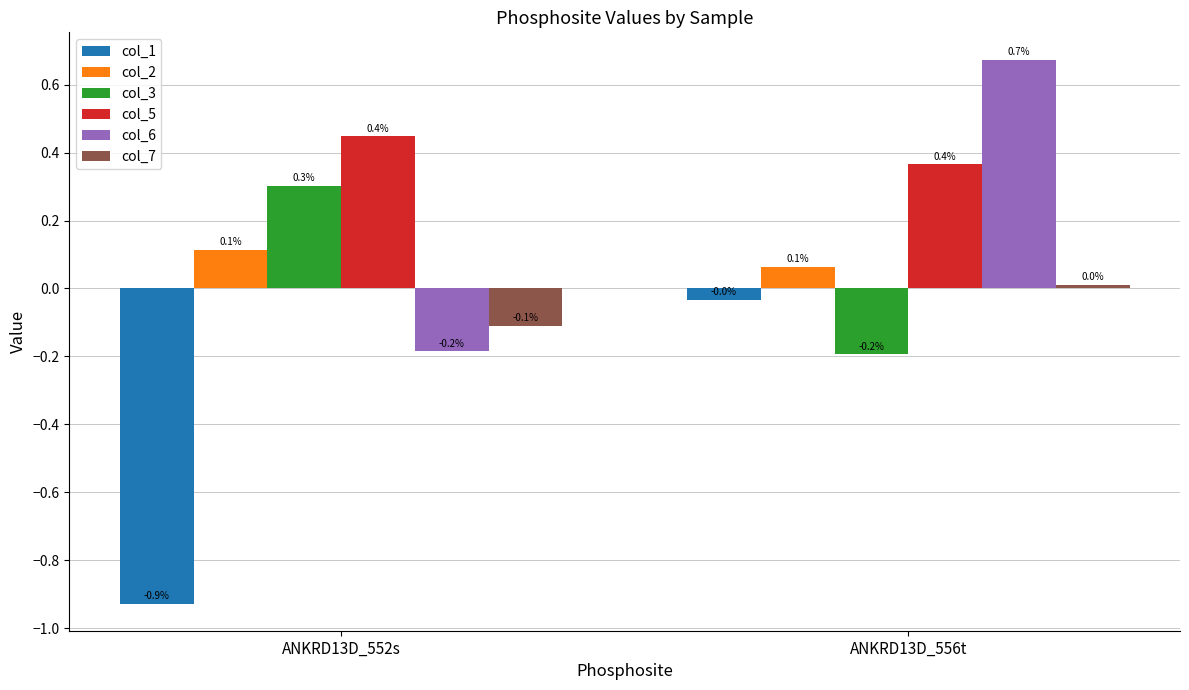

At how many categories does at least one series exceed 0?

2